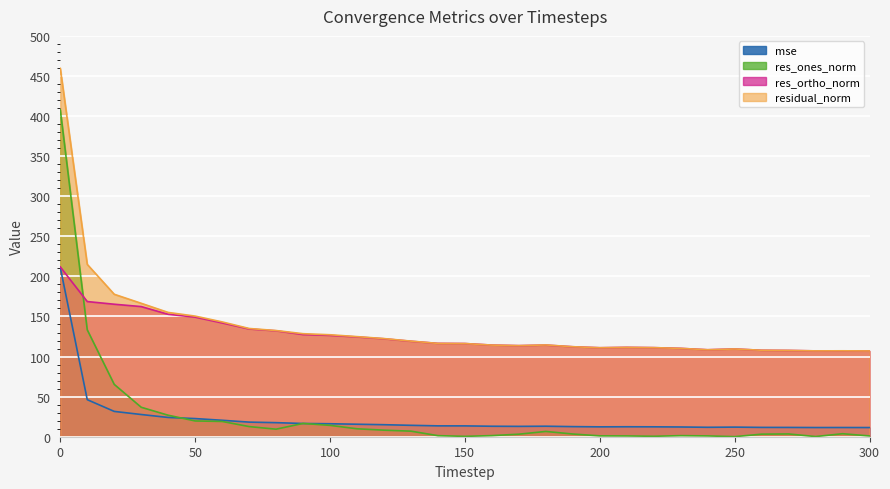

Read the res_ones_norm value at 120.

8.2